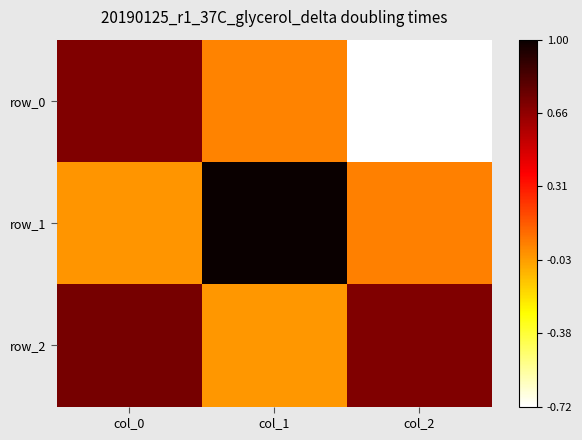

Rank the categories by row_1 value from lowest to highest.

col_0, col_2, col_1